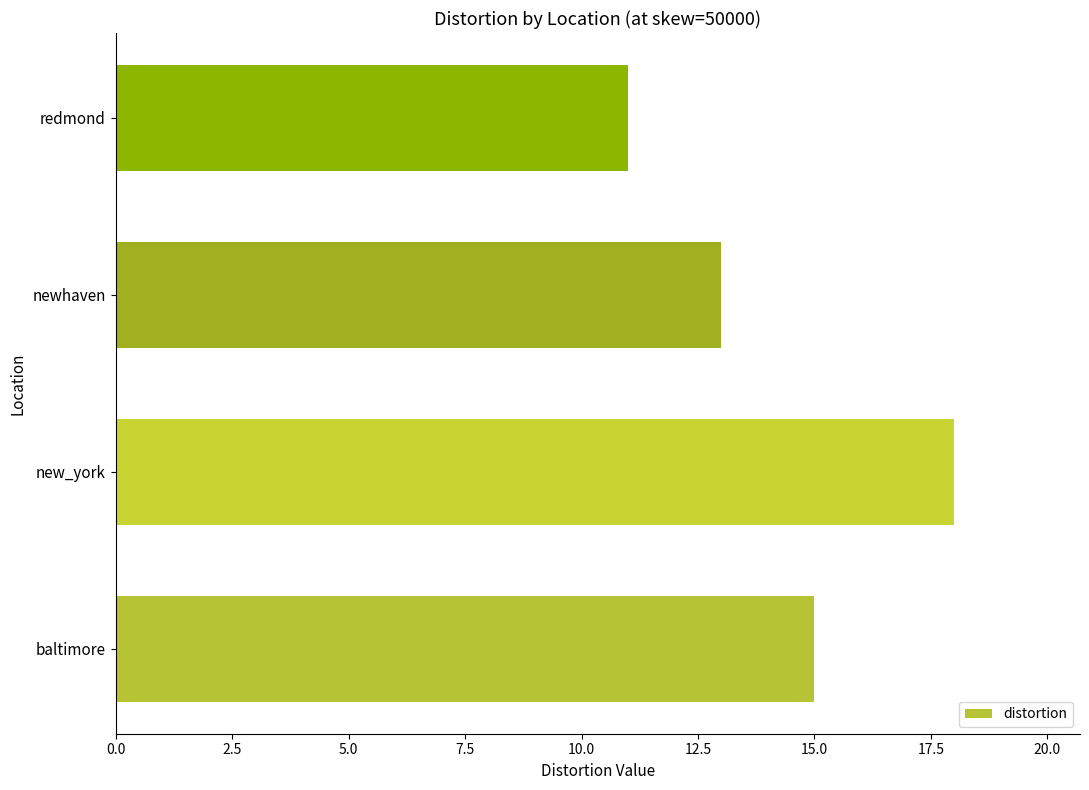

What is the average value?

14